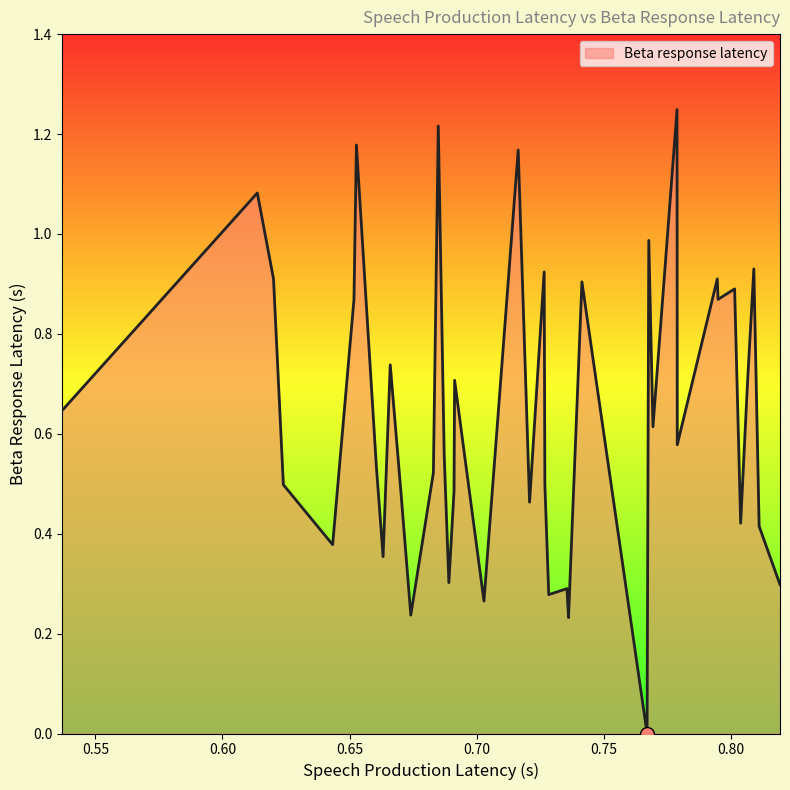

How many lines are shown in the chart?

1